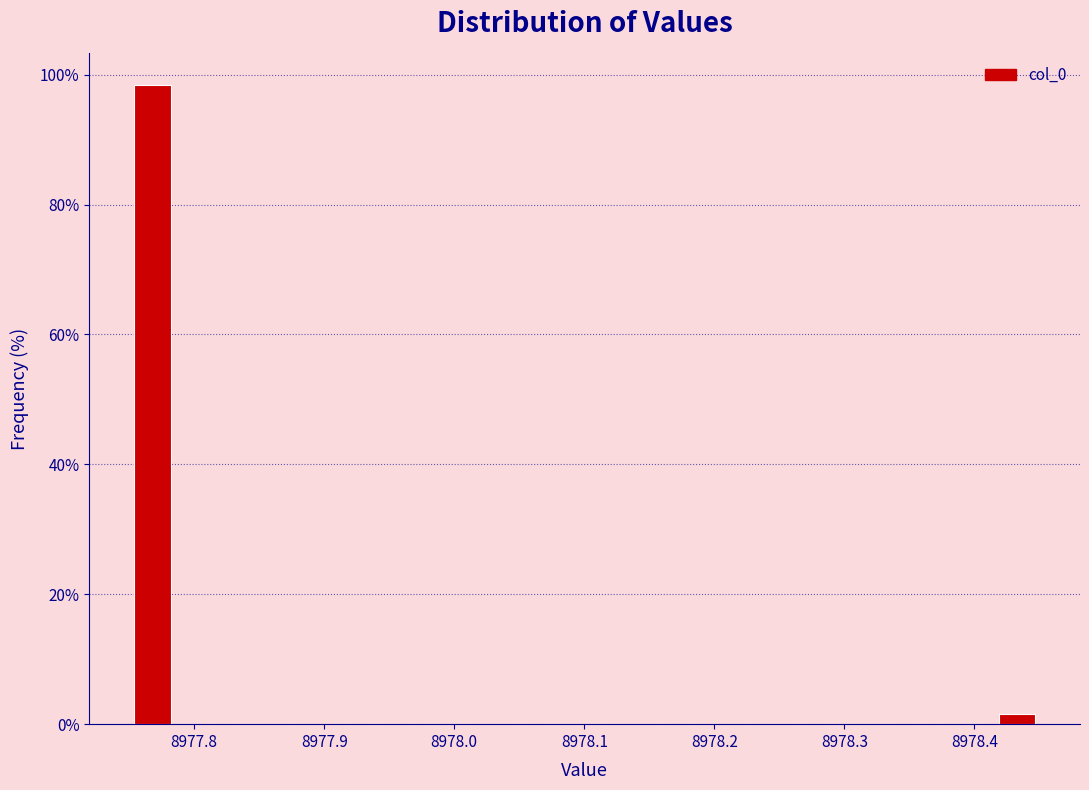

Around what value on the x-axis is the tallest bar? Give the approximate position of its centre, as read against the axis.

8977.77